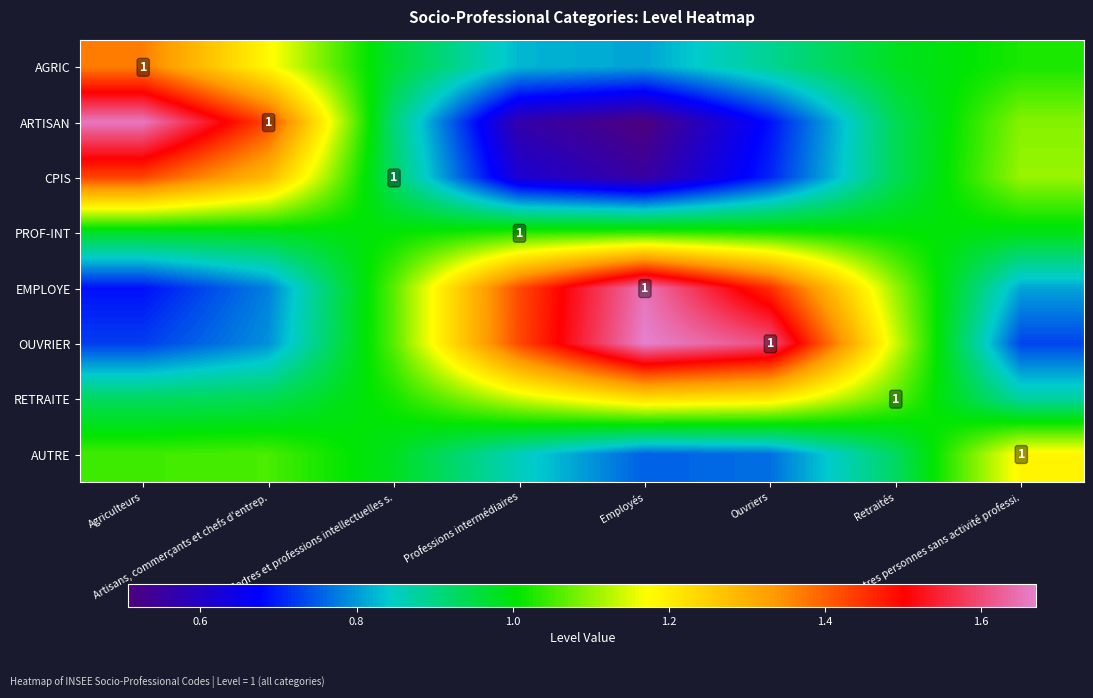

The PROF-INT series shows 1.8 at Professions intermédiaires. True or false?

False